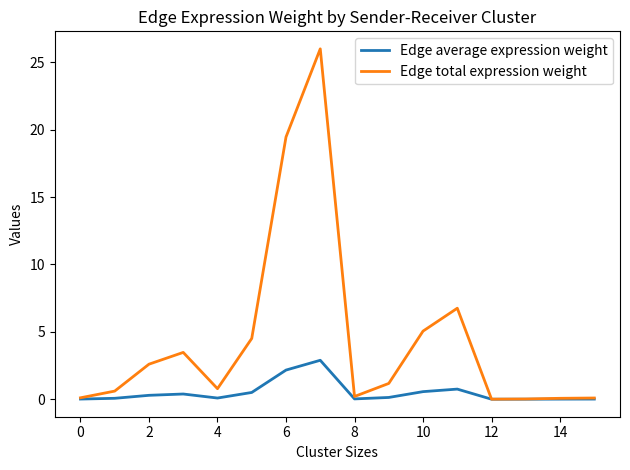

Which series has the largest range (max minus min)?

Edge total expression weight